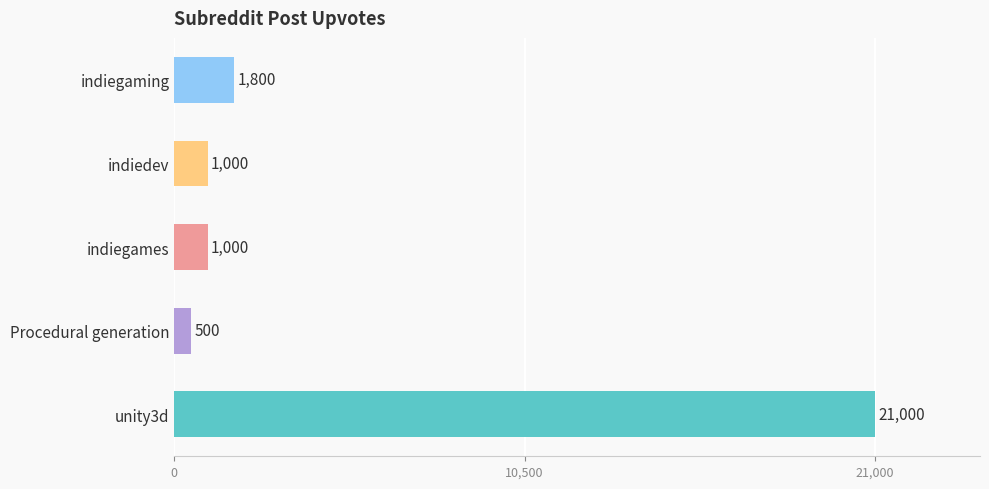

What is the sum of all values?

25300